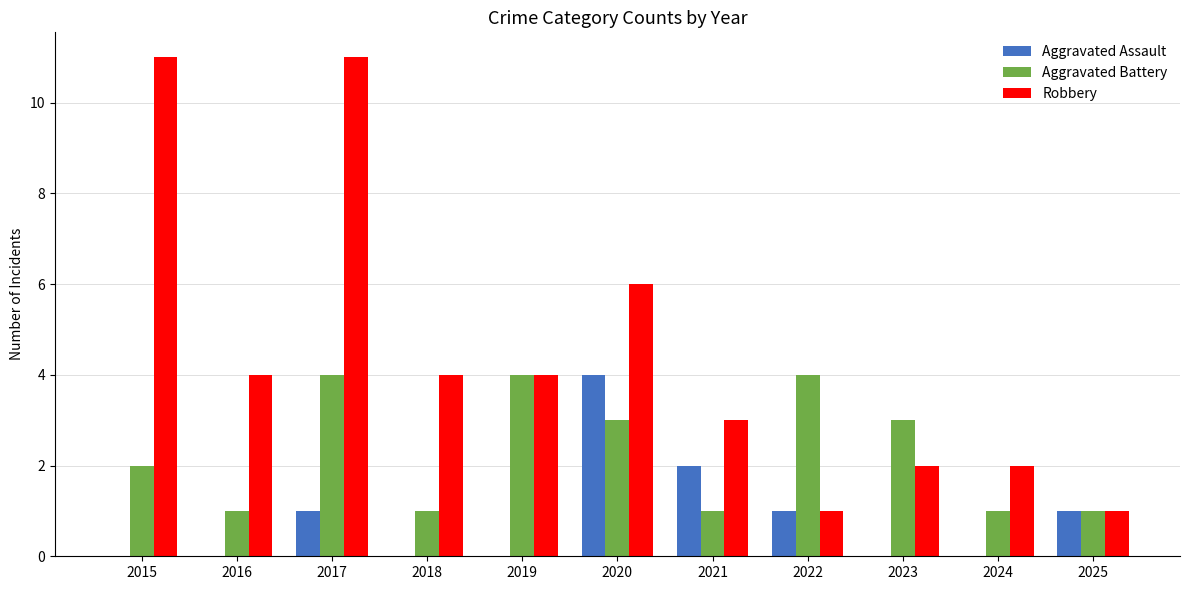

The Aggravated Battery series shows 7 at 2022. True or false?

False